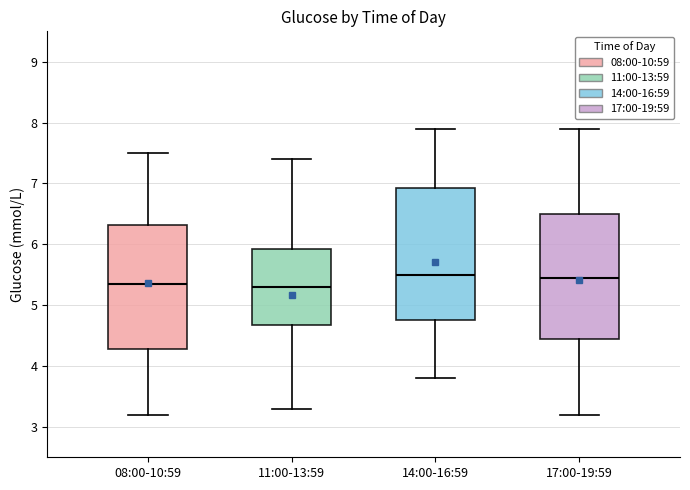

Reading left to right, read every box against the y-axis: the position of its median line, the range the box covers, and the ends of its whiskers. The values are not printed on the chart, so give them approximately, as read against the axis.

08:00-10:59: median 5.4, box 4.3 to 6.3, whiskers 3.2 to 7.5
11:00-13:59: median 5.3, box 4.7 to 5.9, whiskers 3.3 to 7.4
14:00-16:59: median 5.5, box 4.8 to 6.9, whiskers 3.8 to 7.9
17:00-19:59: median 5.5, box 4.5 to 6.5, whiskers 3.2 to 7.9